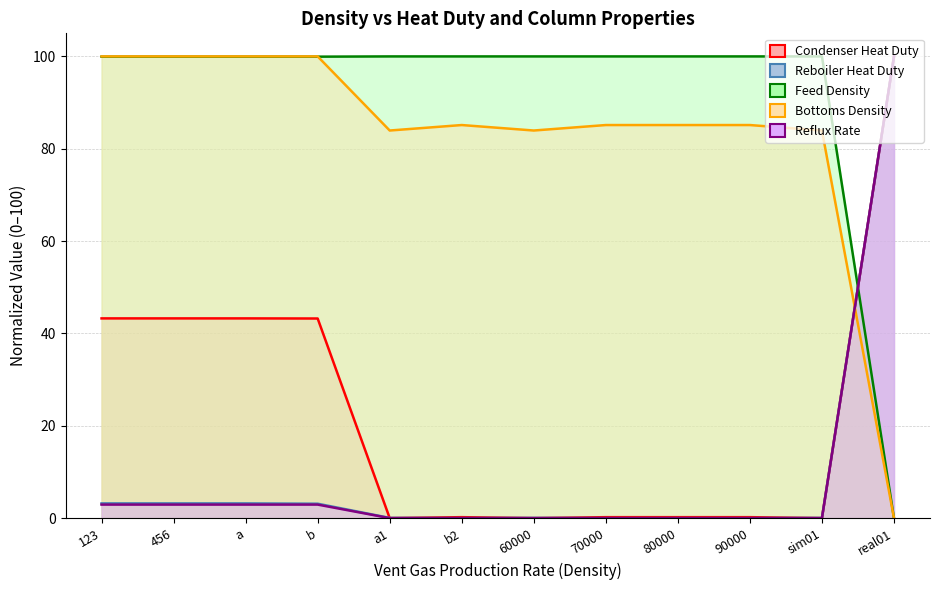

Which series ends up on top after the final intersection of Feed Density and Bottoms Density?

Feed Density